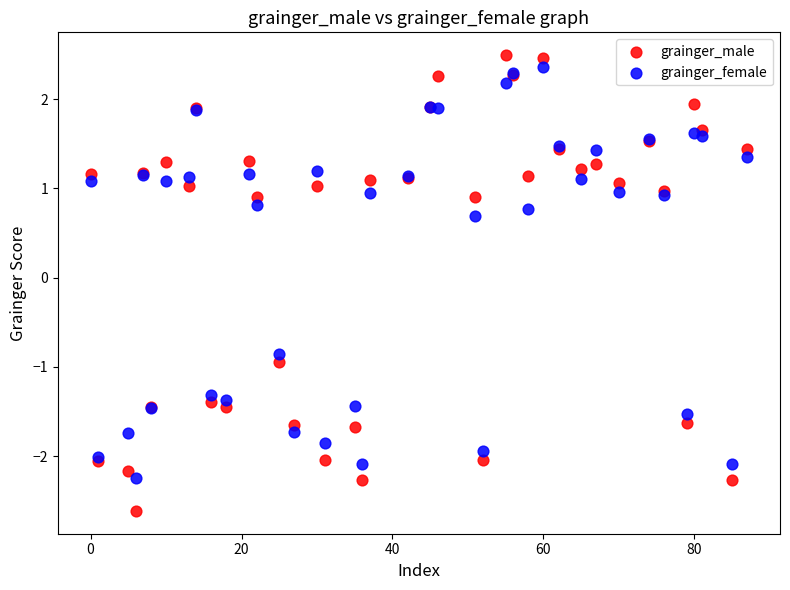

Which series has the widest spread of Y values?

grainger_male